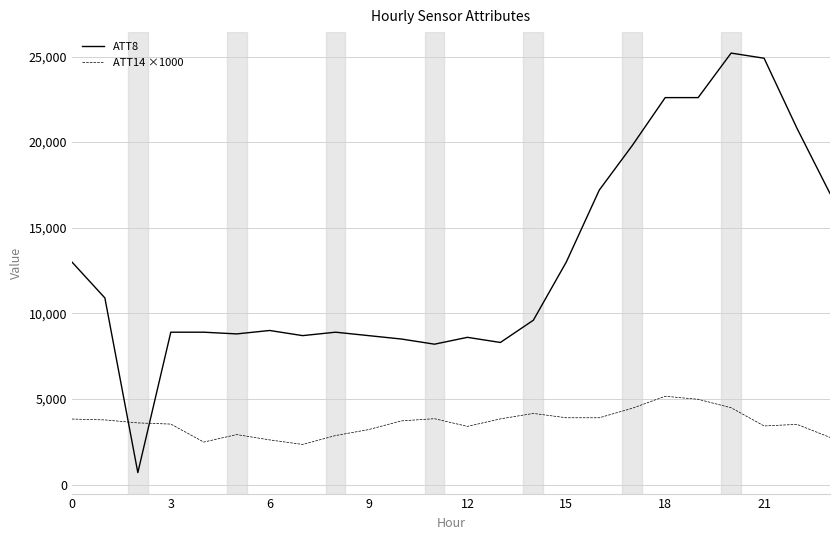

Which series has the largest range (max minus min)?

ATT8